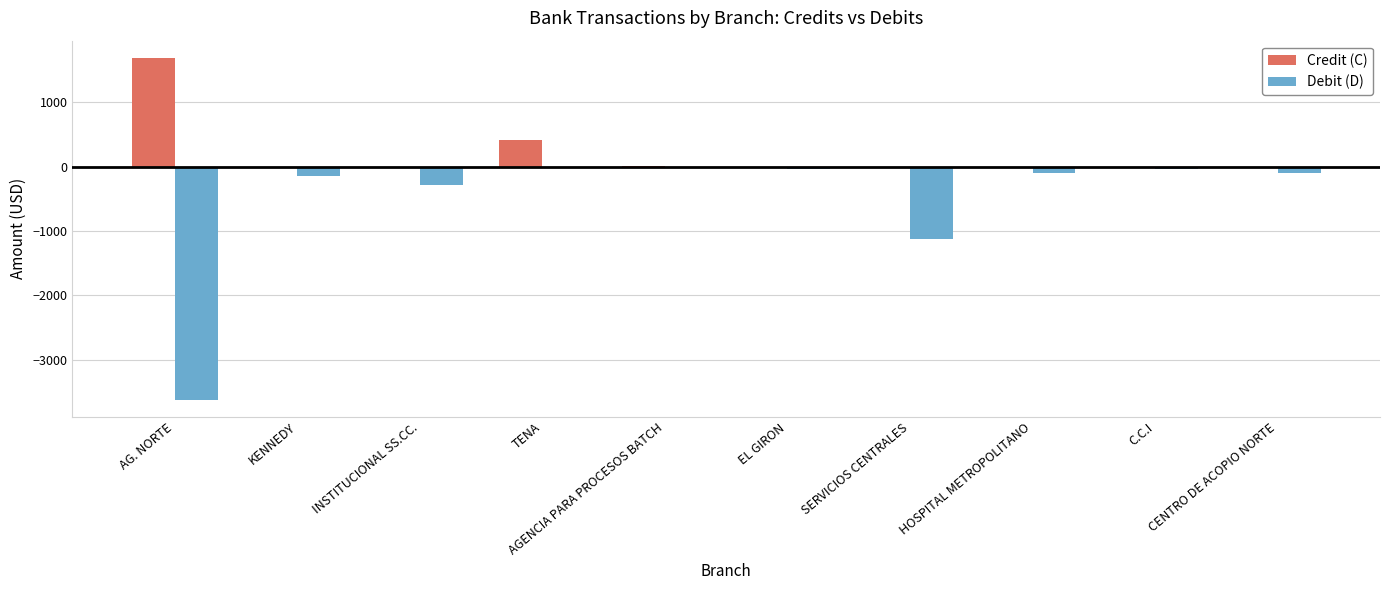

At which category does the chart reach its peak across all series?

AG. NORTE